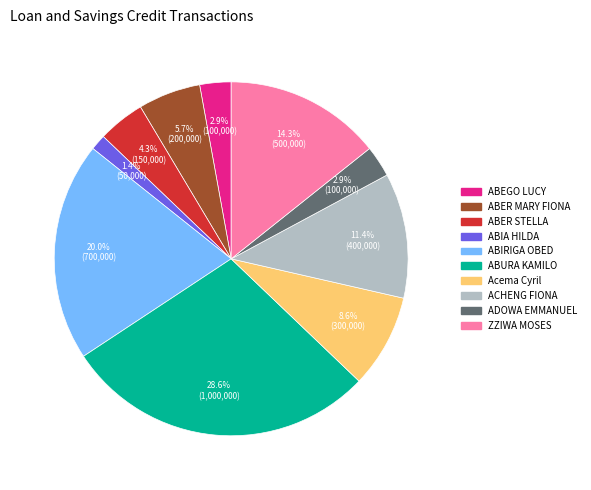

Which category has the biggest portion of the pie?

ABURA KAMILO